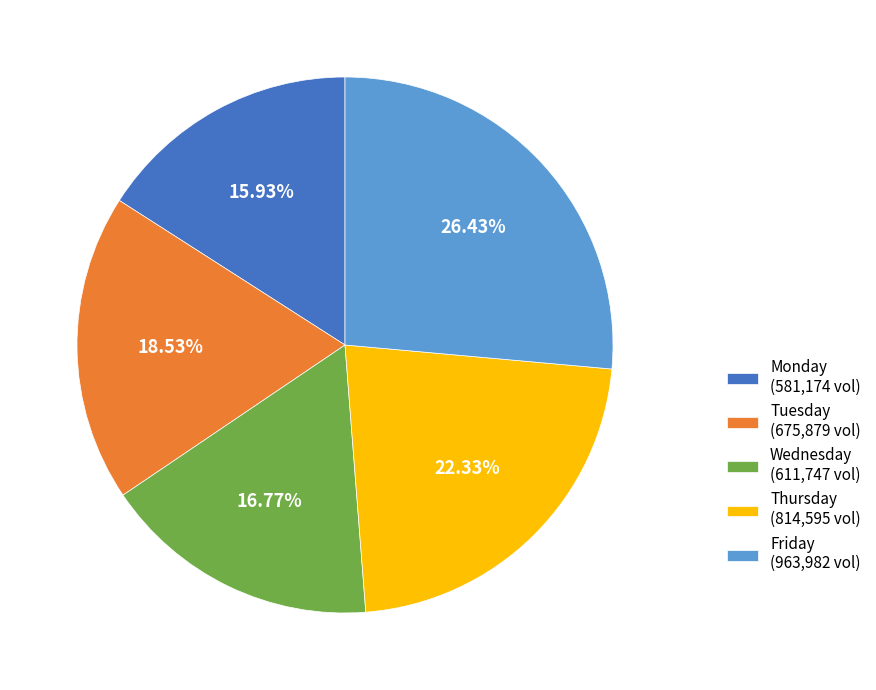

Do Wednesday and Tuesday together represent more than half of the pie?

No